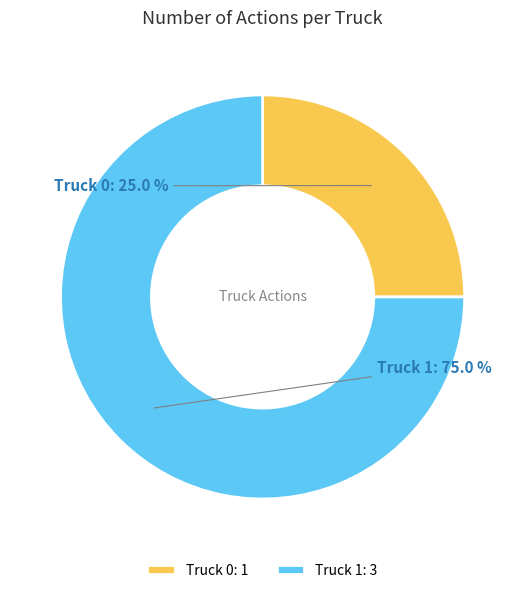

To the nearest percent, what is the average slice percentage?

50%